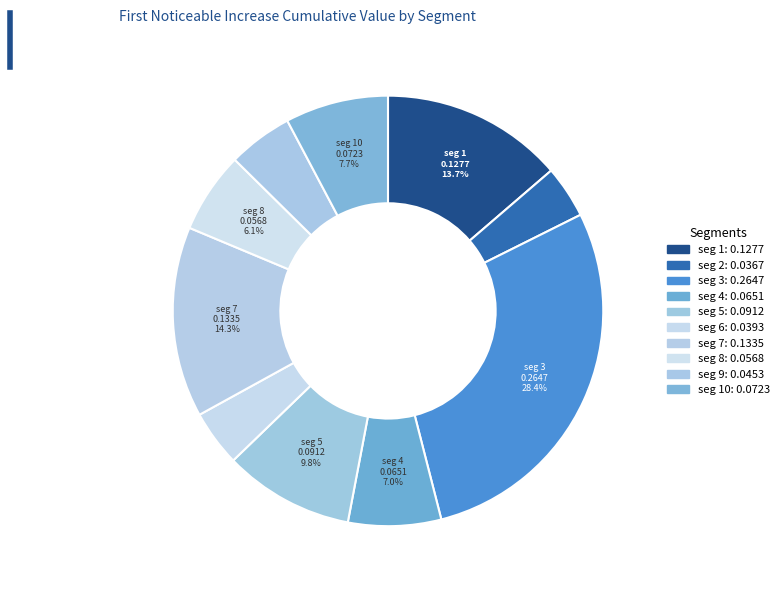

How many segments does this pie chart have?

10